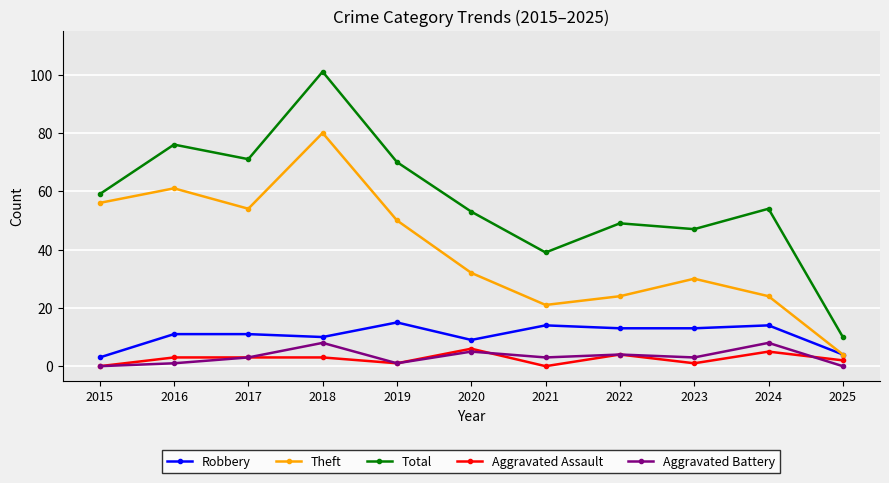

Does the chart have visible grid lines?

Yes